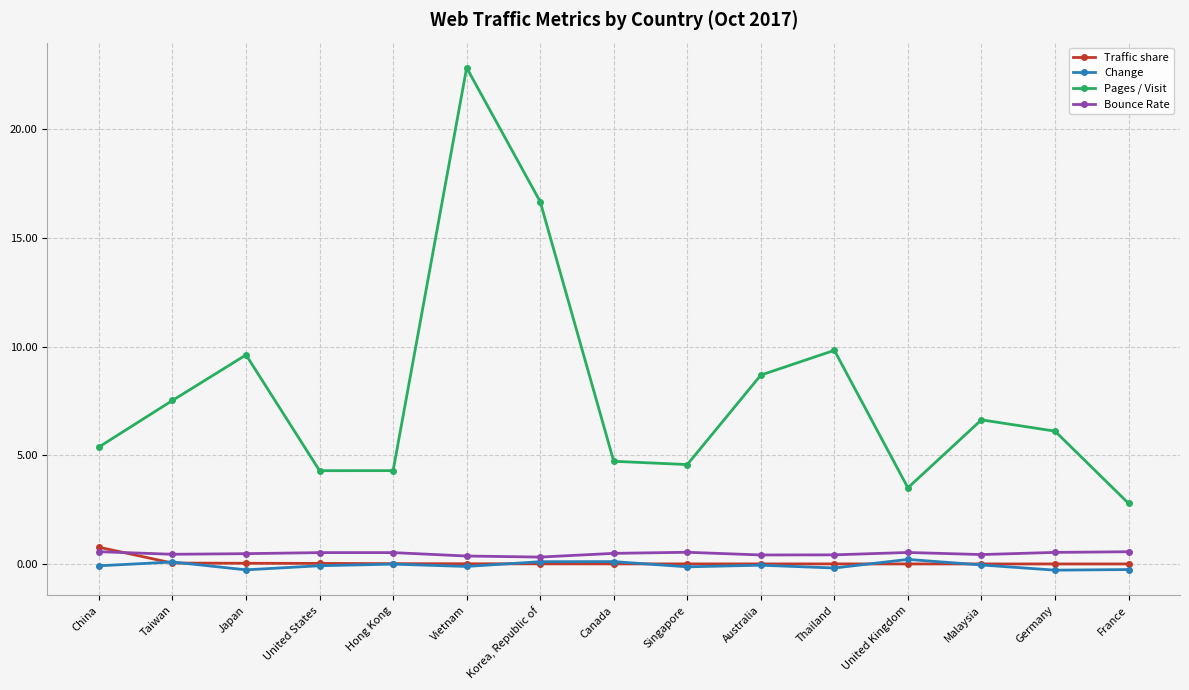

Is the value of Pages / Visit at Canada greater than the value of Traffic share at Malaysia?

Yes